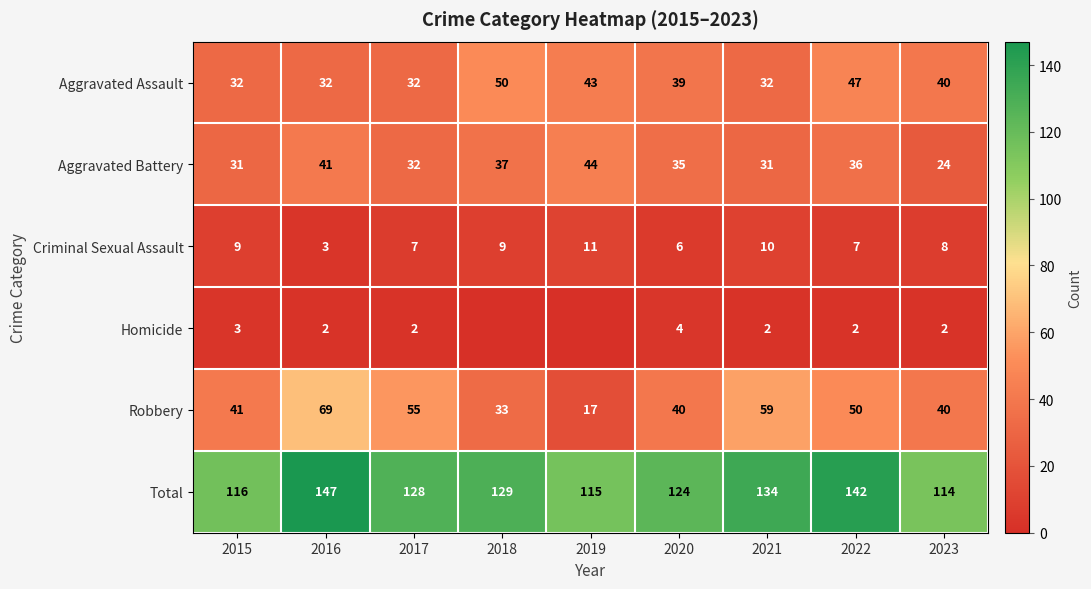

At 2016, list the series in order from smallest to largest.

Homicide, Criminal Sexual Assault, Aggravated Assault, Aggravated Battery, Robbery, Total